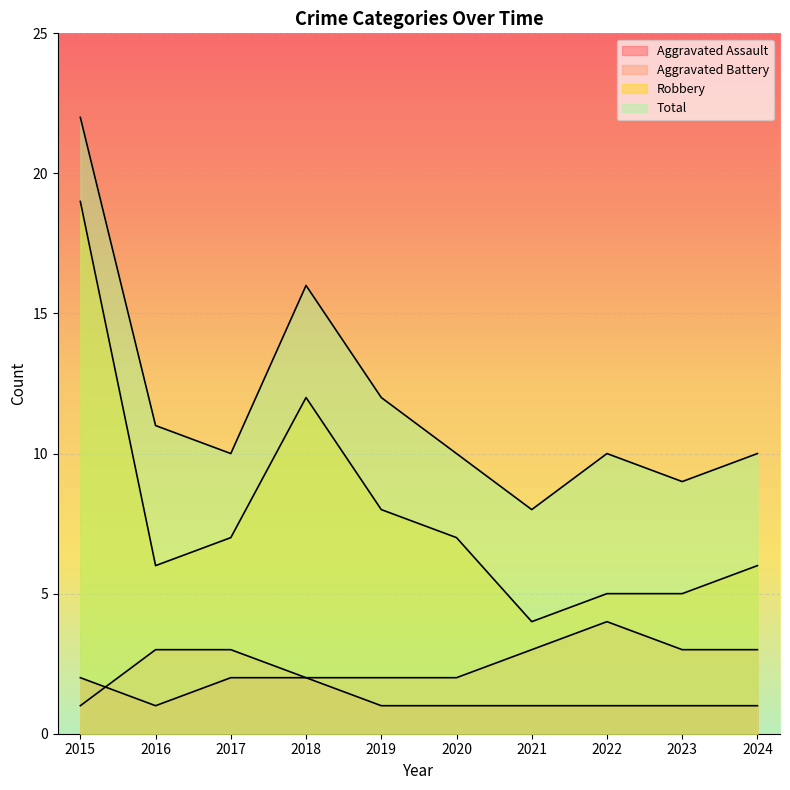

Which series has the largest range (max minus min)?

Robbery